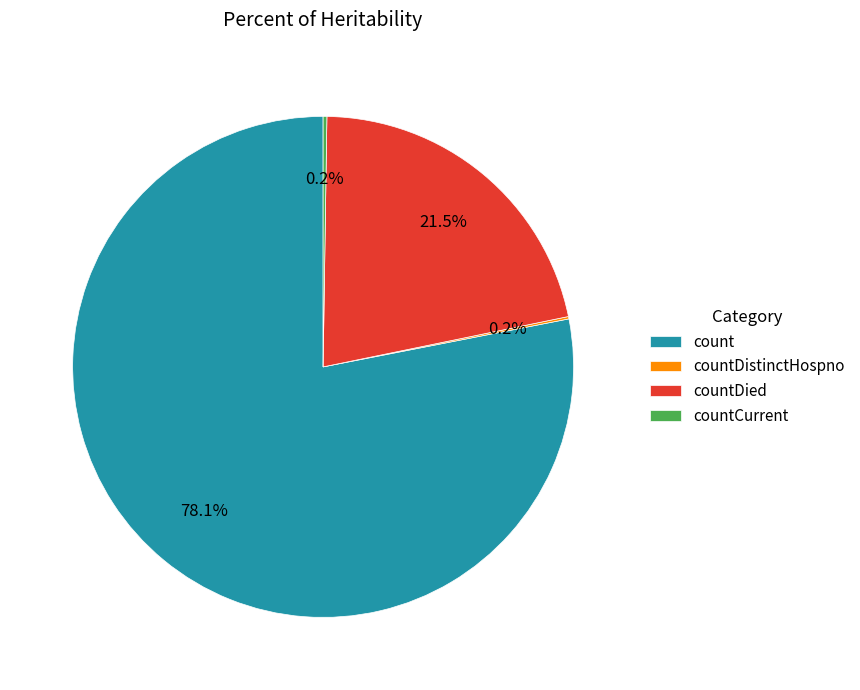

To the nearest percent, what is the average slice percentage?

25%